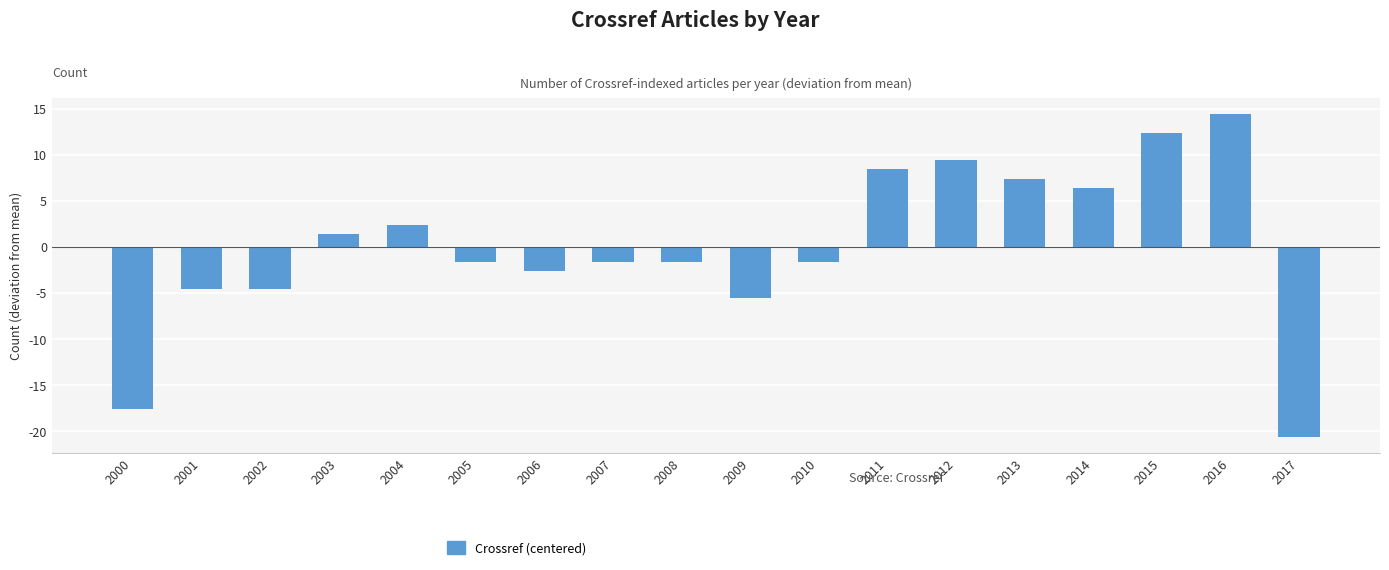

What is the difference between the values at 2005 and 2006?

1.0